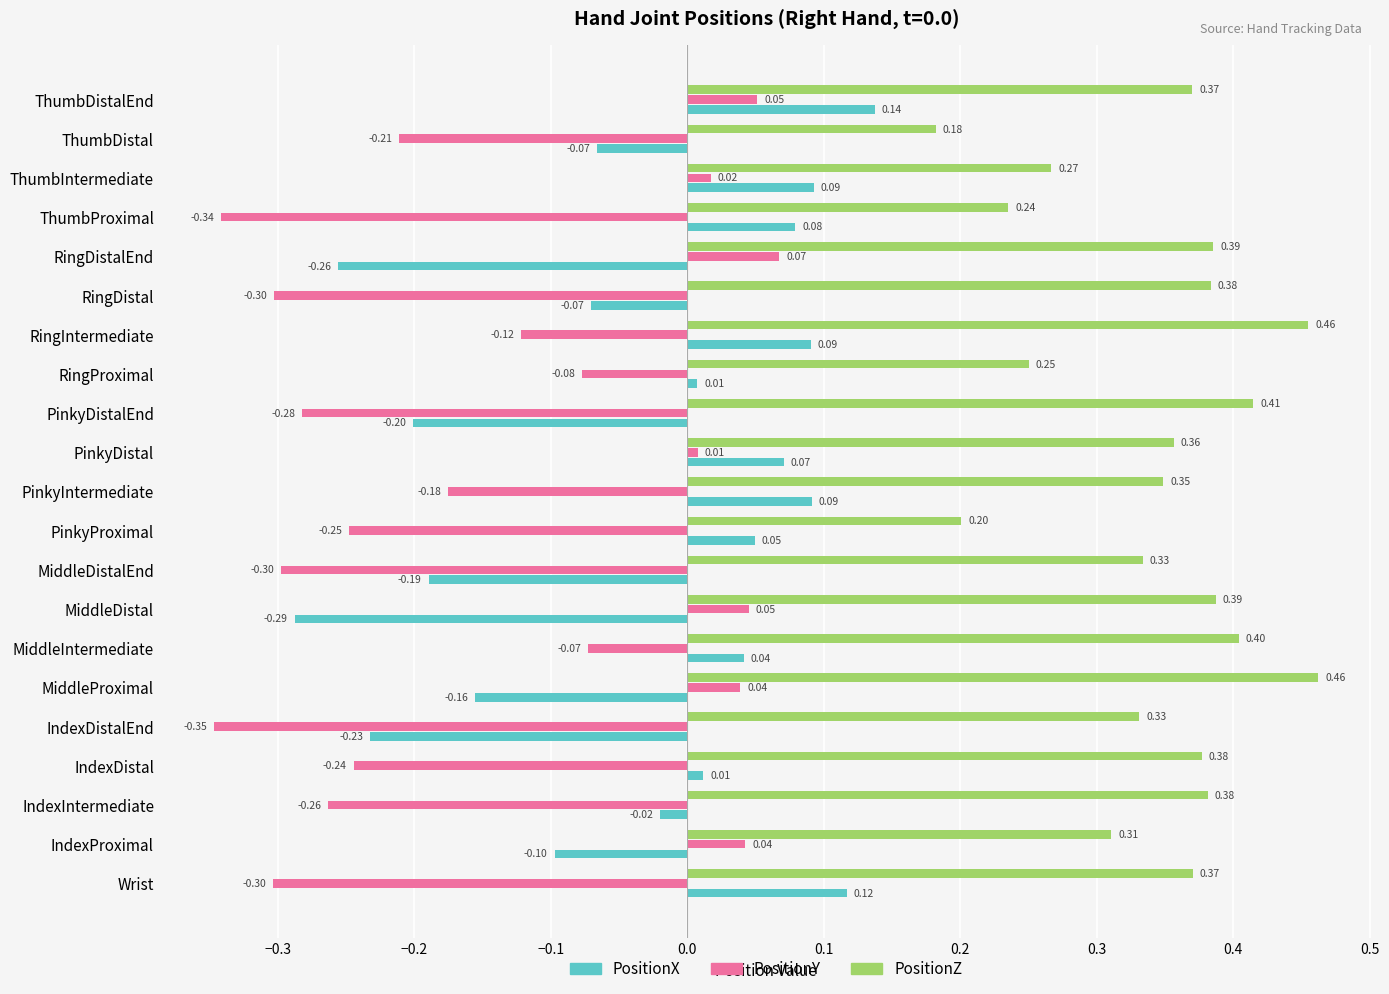

At which category does the chart reach its minimum across all series?

IndexDistalEnd